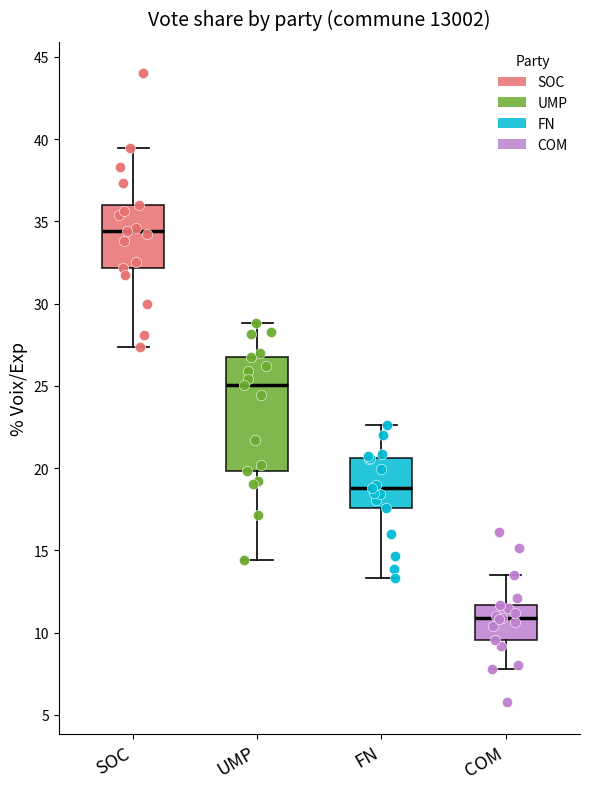

Reading left to right, transcribe this box plot: for each box, give where its median line is, the range the box spans, and where its two whiskers end, as read against the y-axis. The values are not printed on the chart, so give them approximately, as read against the axis.

SOC: median 34.5, box 32.0 to 36.0, whiskers 27.5 to 39.5
UMP: median 25.0, box 20.0 to 26.5, whiskers 14.5 to 29.0
FN: median 19.0, box 17.5 to 20.5, whiskers 13.5 to 22.5
COM: median 11.0, box 9.5 to 11.5, whiskers 8.0 to 13.5